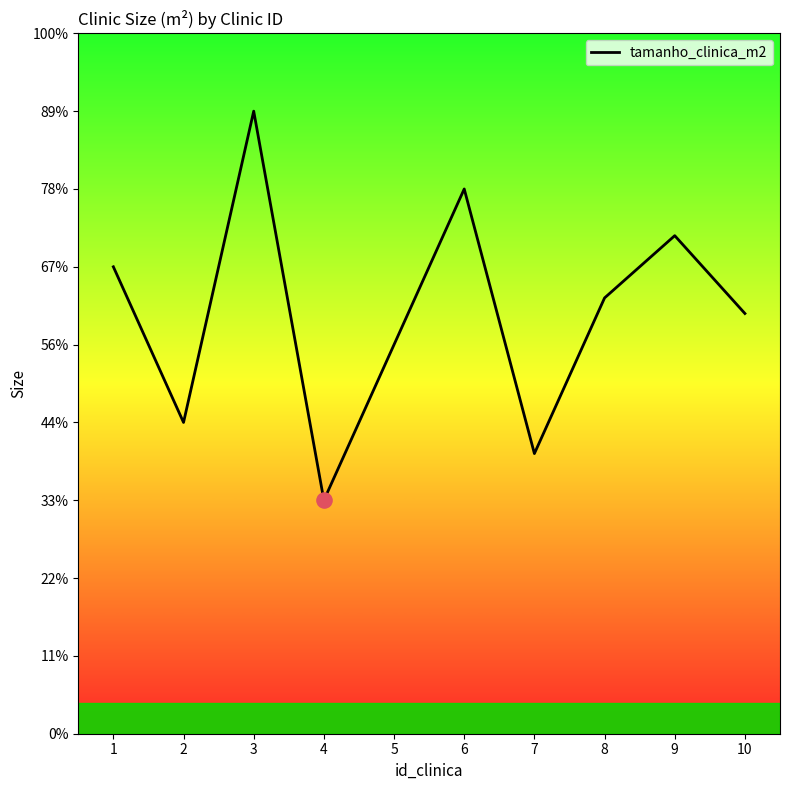

Between 5 and 3, which is larger?

3